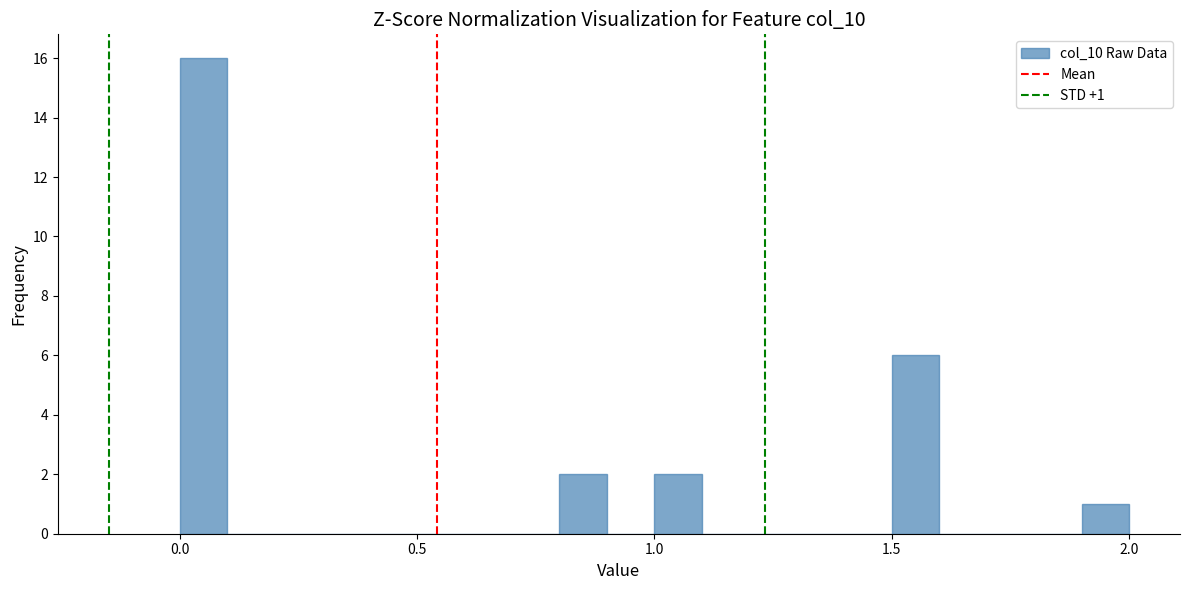

Read against the x-axis, roughly where is the centre of the tallest bar?

0.05